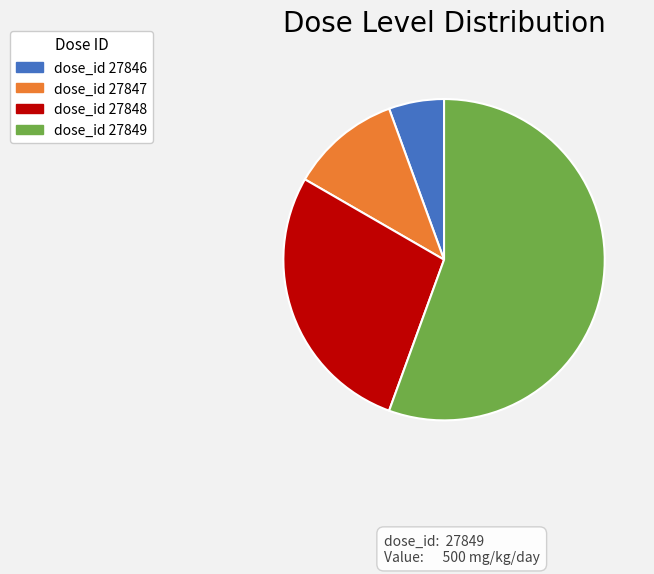

What is the ratio of the value at dose_id 27847 to the value at dose_id 27848?

0.4